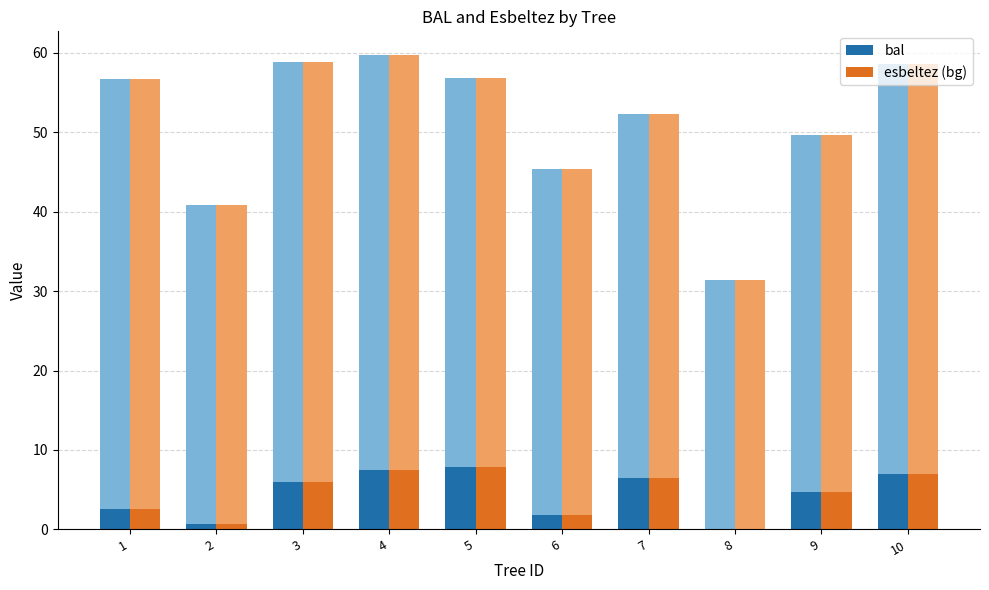

Where does the bal series first go above 5?

3